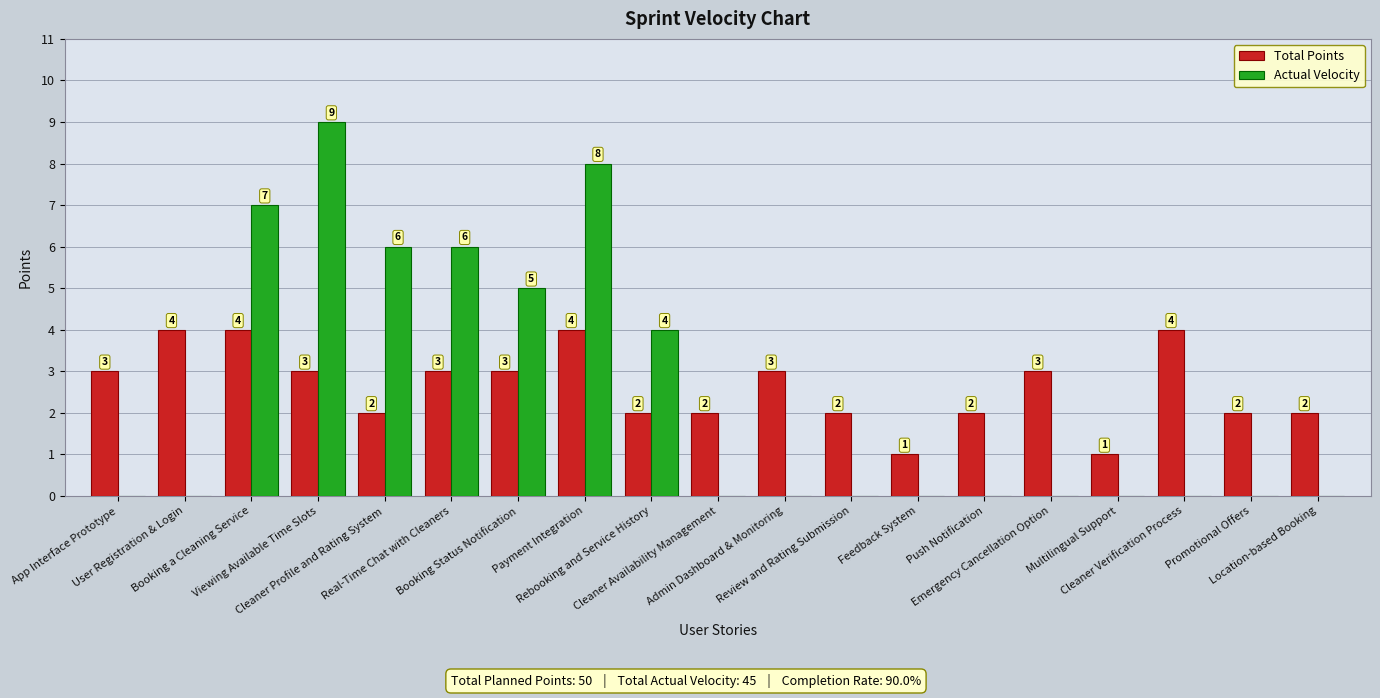

What is the sum of all Total Points values?

50